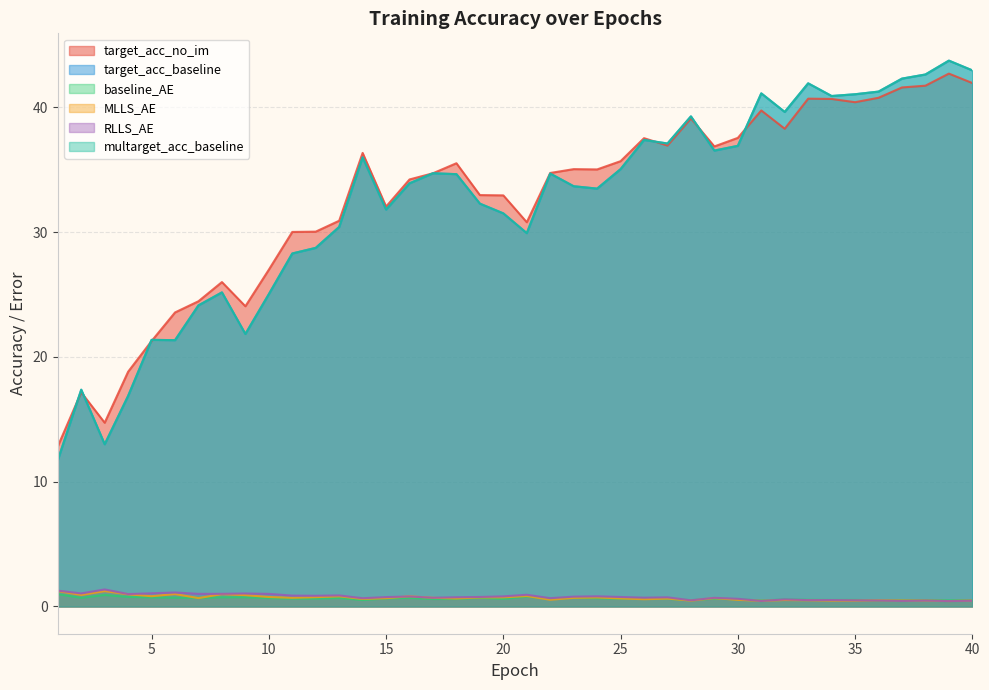

Reading left to right, transcribe all the data shown in this chart.

target_acc_no_im: 1=12.8	2=17.2	3=14.7	4=18.8	5=21.3	6=23.6	7=24.5	8=26.0	9=24.1	10=27.0	11=30.0	12=30.0	13=30.9	14=36.3	15=32.0	16=34.2	17=34.7	18=35.5	19=33.0	20=32.9	21=30.8	22=34.7	23=35.0	24=35.0	25=35.7	26=37.5	27=36.9	28=39.1	29=36.9	30=37.5	31=39.7	32=38.3	33=40.7	34=40.7	35=40.4	36=40.8	37=41.6	38=41.7	39=42.7	40=41.9
target_acc_baseline: 1=11.7	2=17.4	3=13.0	4=16.9	5=21.4	6=21.3	7=24.1	8=25.2	9=21.8	10=25.0	11=28.3	12=28.7	13=30.4	14=36.0	15=31.8	16=33.9	17=34.7	18=34.6	19=32.3	20=31.5	21=29.9	22=34.7	23=33.7	24=33.5	25=35.0	26=37.4	27=37.1	28=39.3	29=36.5	30=36.9	31=41.1	32=39.6	33=41.9	34=40.9	35=41.0	36=41.3	37=42.3	38=42.6	39=43.7	40=43.0
baseline_AE: 1=1.0	2=0.7	3=0.9	4=0.8	5=0.7	6=0.7	7=0.7	8=0.7	9=0.7	10=0.7	11=0.6	12=0.6	13=0.7	14=0.5	15=0.6	16=0.7	17=0.6	18=0.6	19=0.7	20=0.6	21=0.8	22=0.6	23=0.7	24=0.7	25=0.6	26=0.6	27=0.6	28=0.5	29=0.6	30=0.6	31=0.5	32=0.6	33=0.5	34=0.5	35=0.5	36=0.5	37=0.5	38=0.5	39=0.5	40=0.5
MLLS_AE: 1=1.2	2=0.9	3=1.2	4=1.0	5=0.8	6=1.0	7=0.7	8=1.0	9=0.9	10=0.8	11=0.7	12=0.7	13=0.8	14=0.6	15=0.7	16=0.8	17=0.7	18=0.6	19=0.7	20=0.7	21=0.8	22=0.5	23=0.7	24=0.7	25=0.6	26=0.6	27=0.6	28=0.5	29=0.7	30=0.5	31=0.4	32=0.5	33=0.5	34=0.5	35=0.5	36=0.5	37=0.5	38=0.5	39=0.4	40=0.5
RLLS_AE: 1=1.3	2=1.0	3=1.4	4=1.0	5=1.1	6=1.1	7=1.0	8=1.0	9=1.0	10=1.0	11=0.9	12=0.9	13=0.9	14=0.7	15=0.7	16=0.8	17=0.7	18=0.7	19=0.8	20=0.8	21=0.9	22=0.7	23=0.8	24=0.8	25=0.8	26=0.7	27=0.7	28=0.5	29=0.7	30=0.6	31=0.4	32=0.6	33=0.5	34=0.5	35=0.5	36=0.5	37=0.4	38=0.5	39=0.4	40=0.5
multarget_acc_baseline: 1=11.7	2=17.4	3=13.0	4=16.9	5=21.4	6=21.3	7=24.1	8=25.2	9=21.8	10=25.0	11=28.3	12=28.7	13=30.4	14=36.0	15=31.8	16=33.9	17=34.7	18=34.6	19=32.3	20=31.5	21=29.9	22=34.7	23=33.7	24=33.5	25=35.0	26=37.4	27=37.1	28=39.3	29=36.5	30=36.9	31=41.1	32=39.6	33=41.9	34=40.9	35=41.0	36=41.3	37=42.3	38=42.6	39=43.7	40=43.0